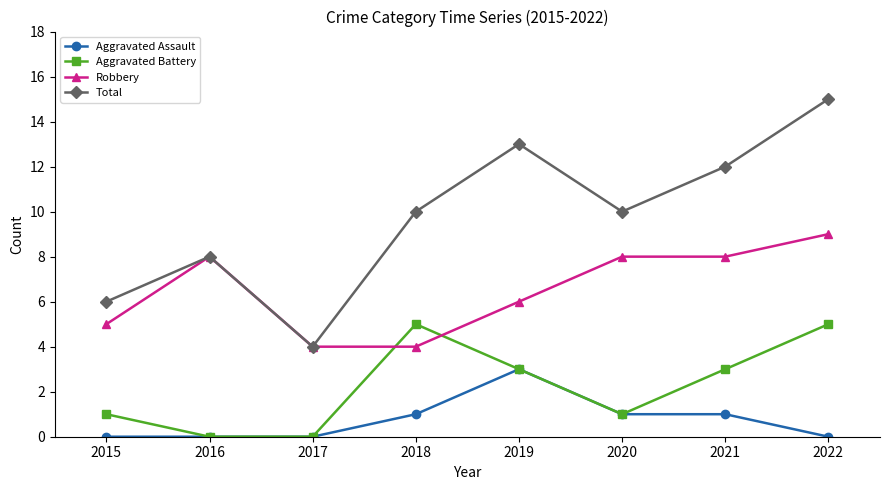

Is it true that Aggravated Battery equals 0 at 2017?

True